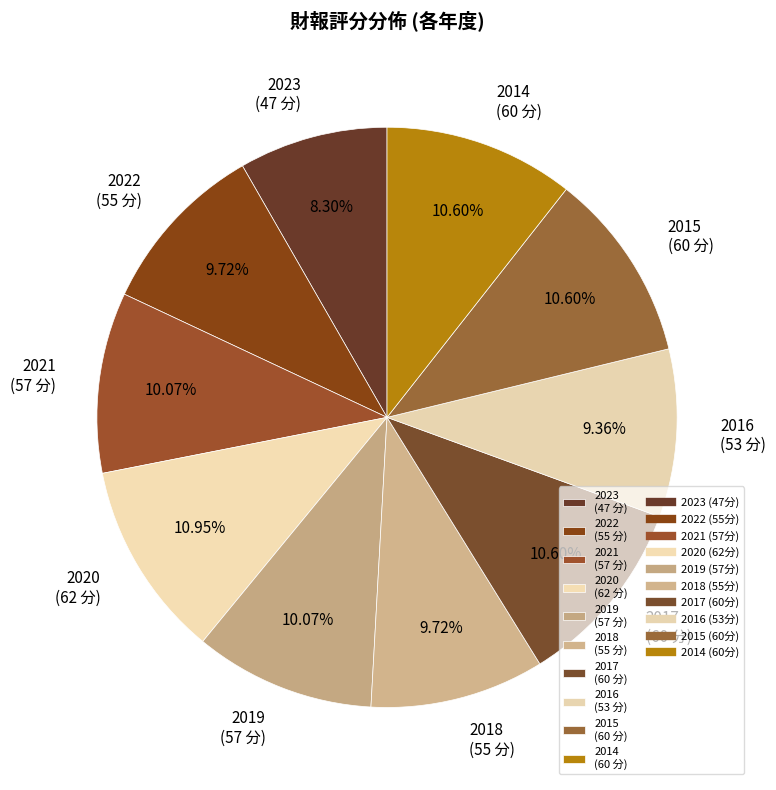

What is the smallest slice in the pie chart?

2023